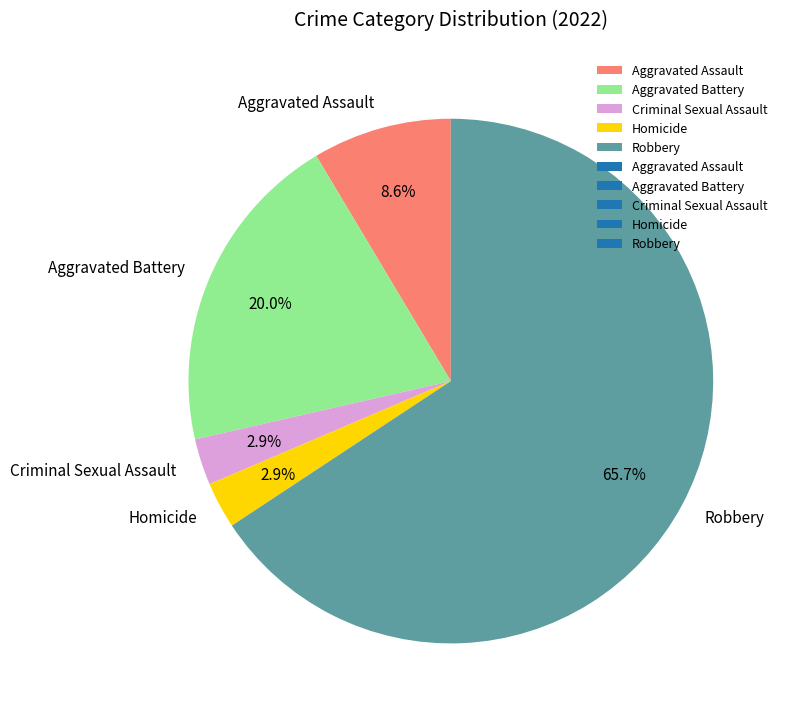

Does Robbery represent more than half of the total?

Yes